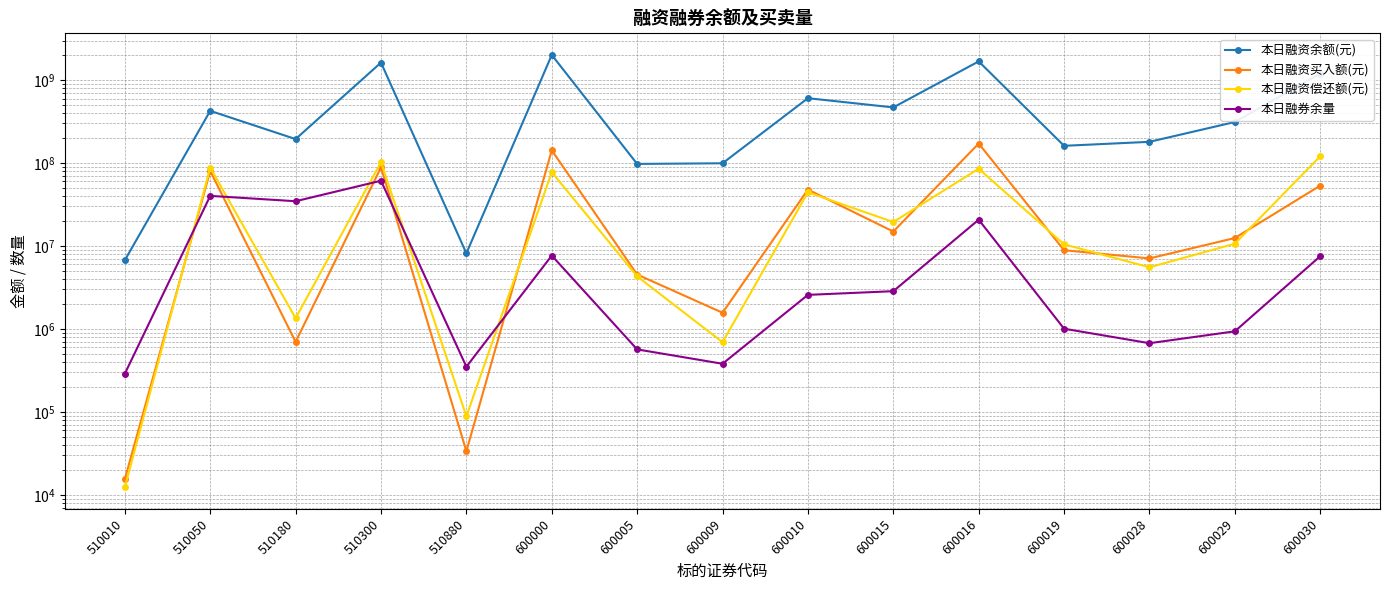

Is it true that 本日融资偿还额(元) equals 406579 at 600009?

False